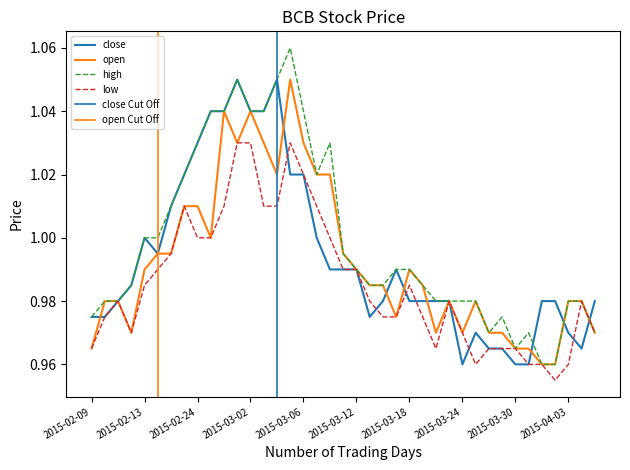

Which series has the largest total across all categories?

high